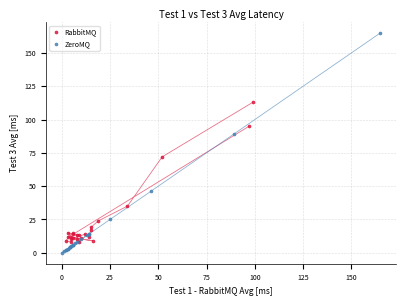

Which series reaches the maximum Y coordinate?

ZeroMQ